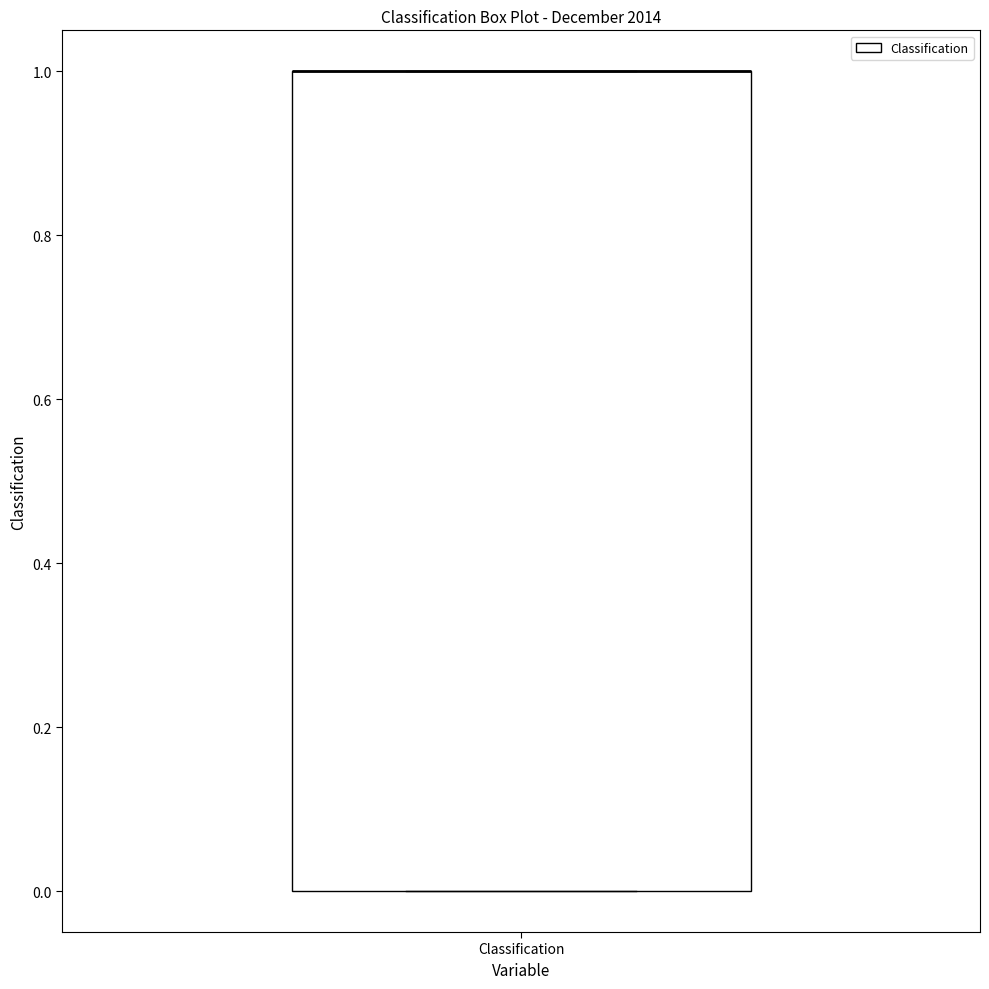

Read this box plot against the y-axis: the position of the median line, the range covered by the box, and the ends of both whiskers. The values are not printed on the chart, so give them approximately, as read against the axis.

median 1 (drawn on the box's upper edge), box 0 to 1, whiskers 0 to 1